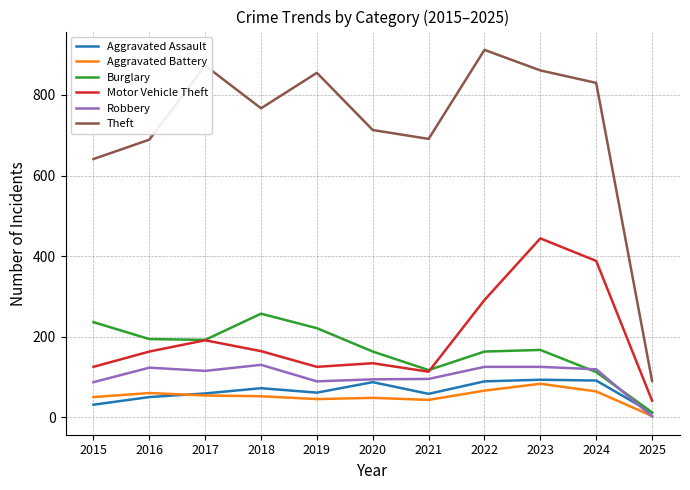

Which category has the highest value across all series?

2022